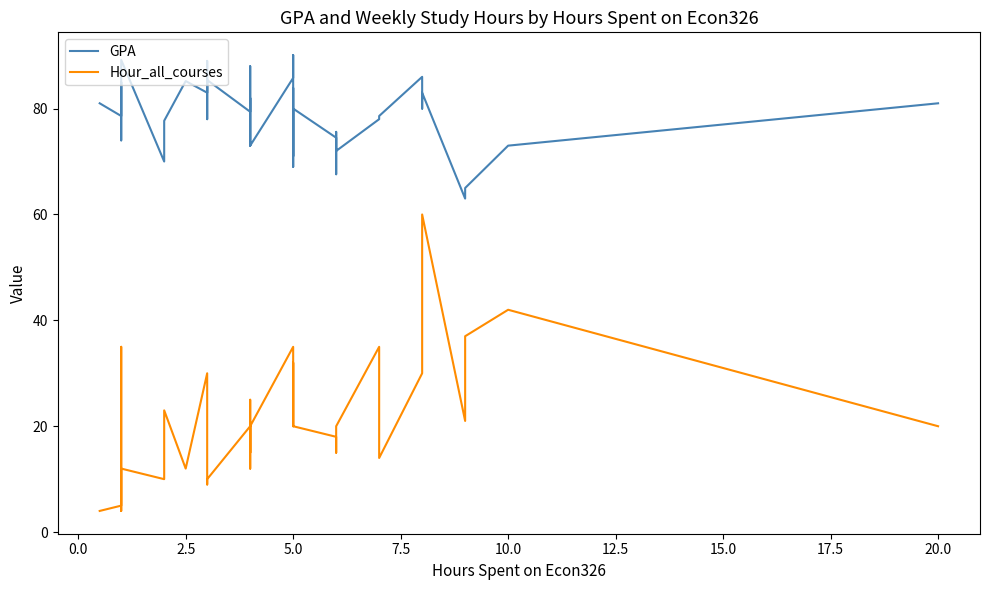

What is the smallest value displayed?

4.0